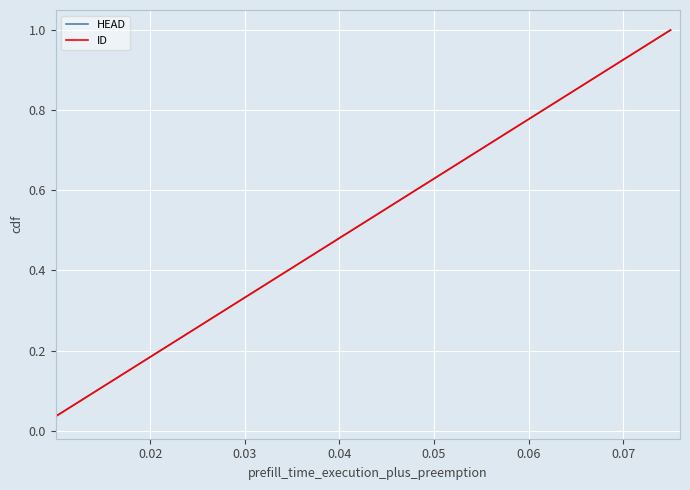

True or false: HEAD has more than 1 interior local peaks.

False